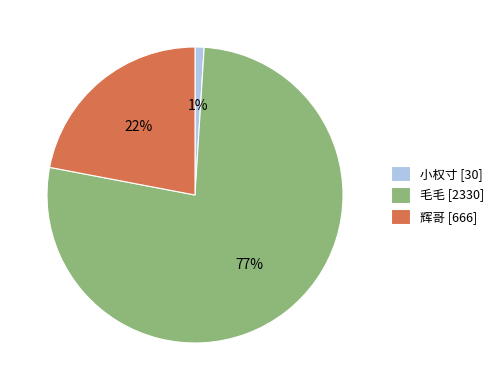

Between 毛毛 [2330] and 辉哥 [666], which is larger?

毛毛 [2330]